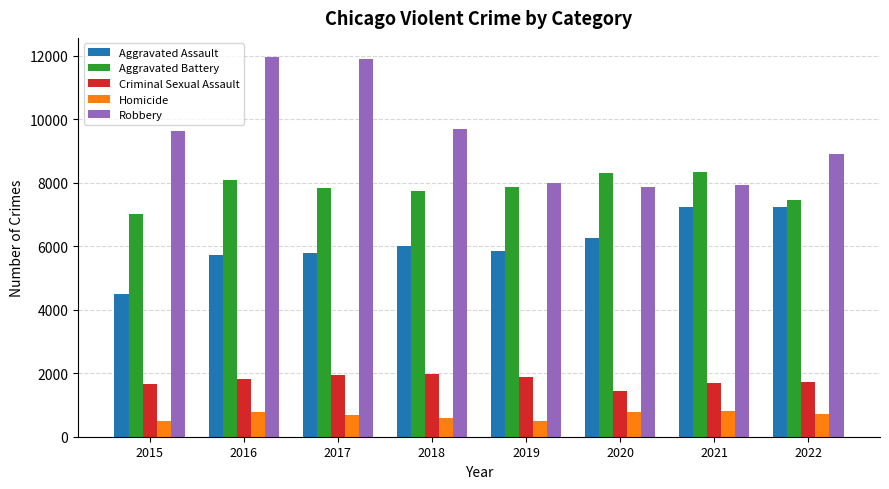

Rank the series at 2022 from lowest to highest value.

Homicide, Criminal Sexual Assault, Aggravated Assault, Aggravated Battery, Robbery